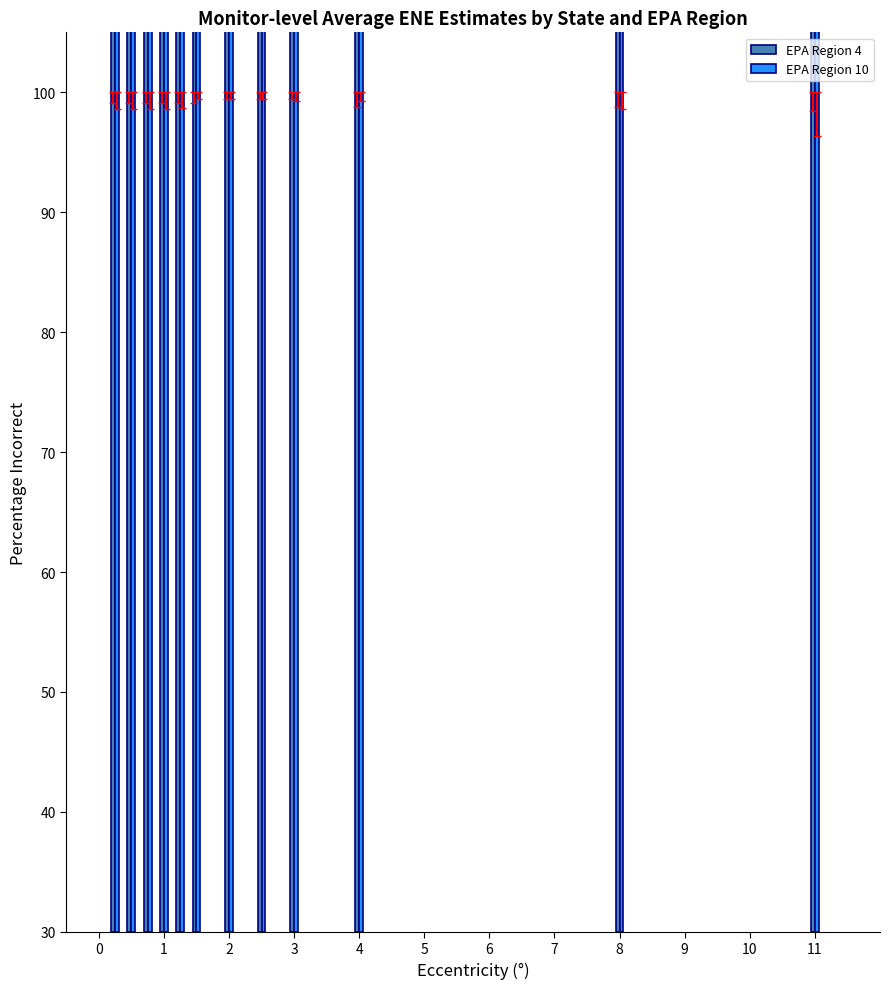

How many bars are there in each group?

2